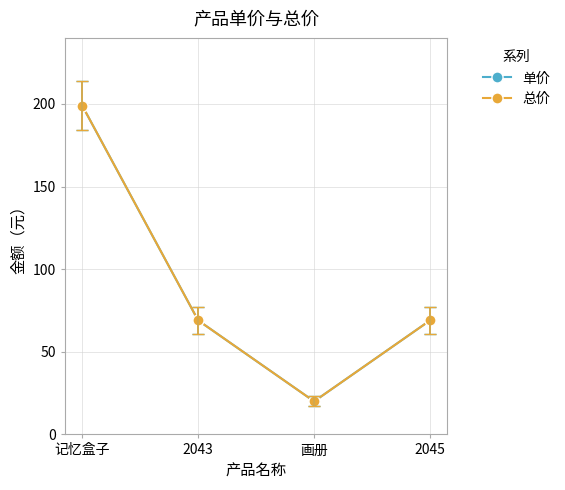

Reading left to right, what are all the values shown in this chart?

单价: 199	69	20	69
总价: 199	69	20	69